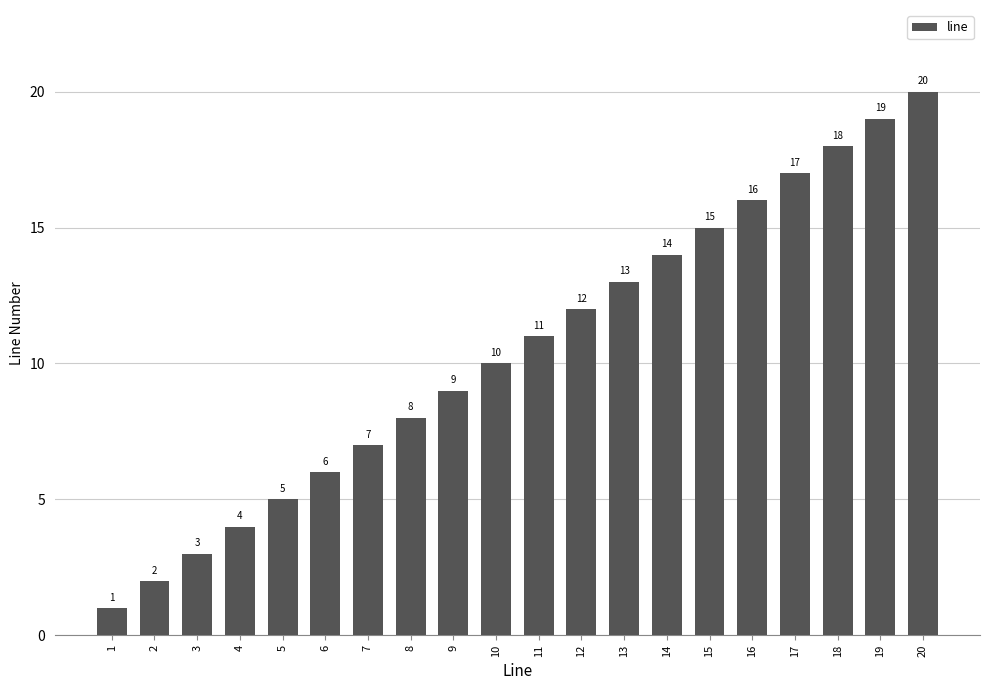

What is the difference between the values at 9 and 3?

6